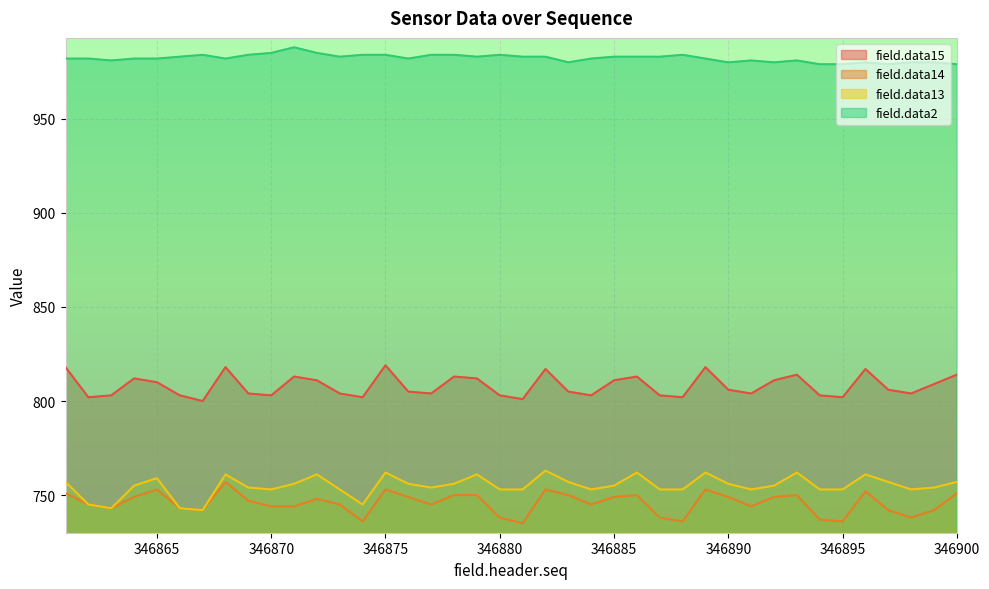

What is the difference between the field.data13 values at 346899 and 346888?

1